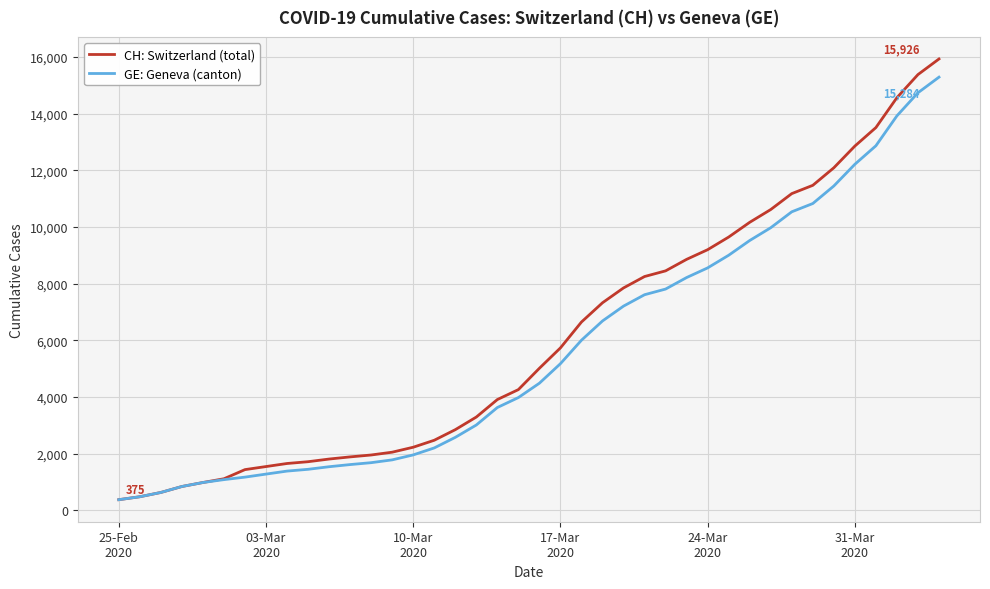

What is the maximum value shown in the chart?

15926